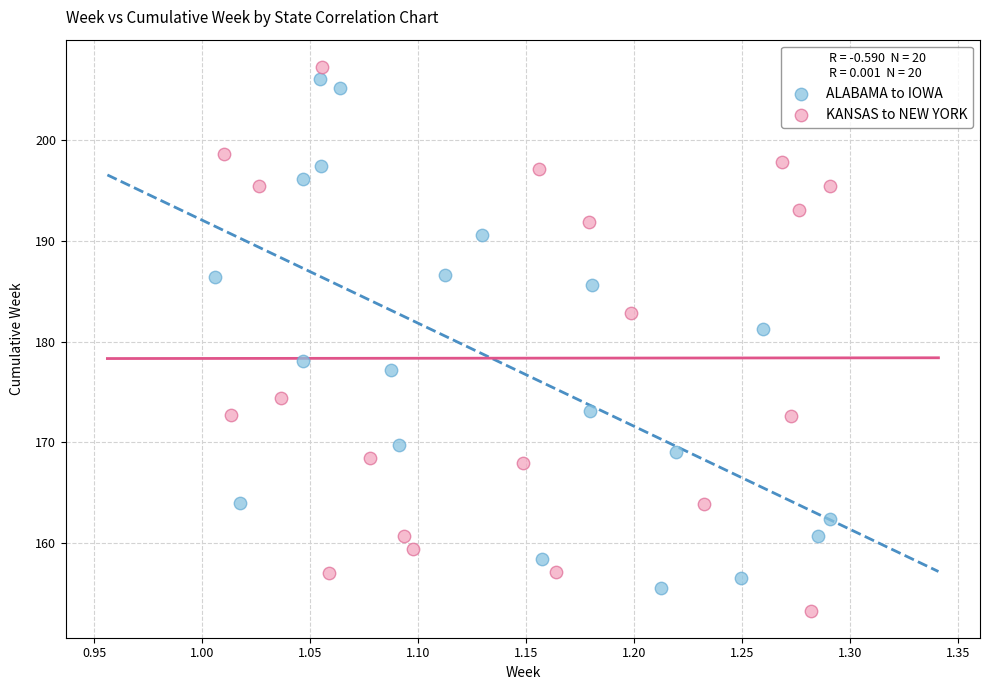

What are all the series names shown in the legend?

ALABAMA to IOWA, KANSAS to NEW YORK